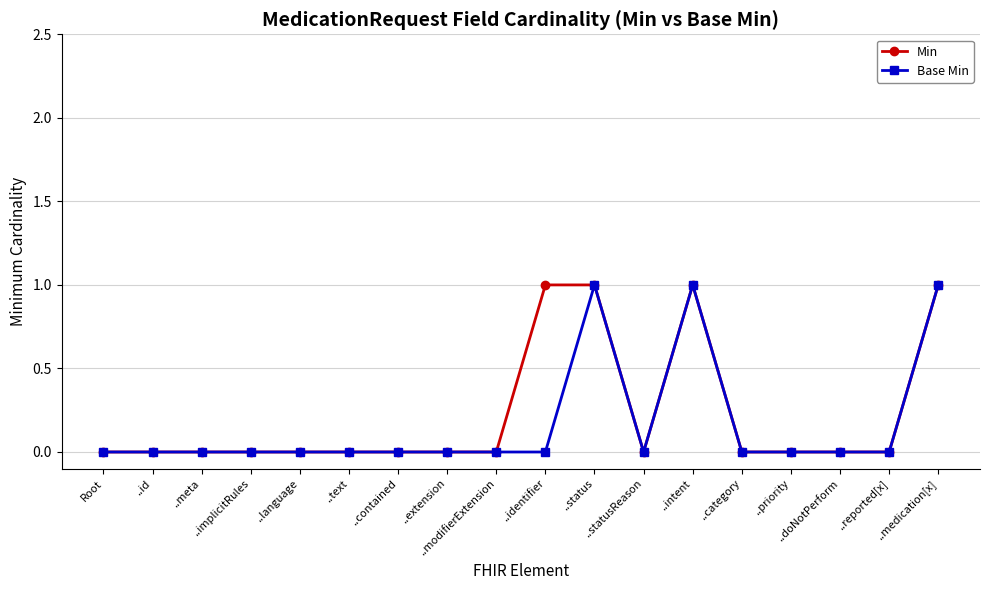

True or false: Min has more than 0 points higher than both neighbors.

True